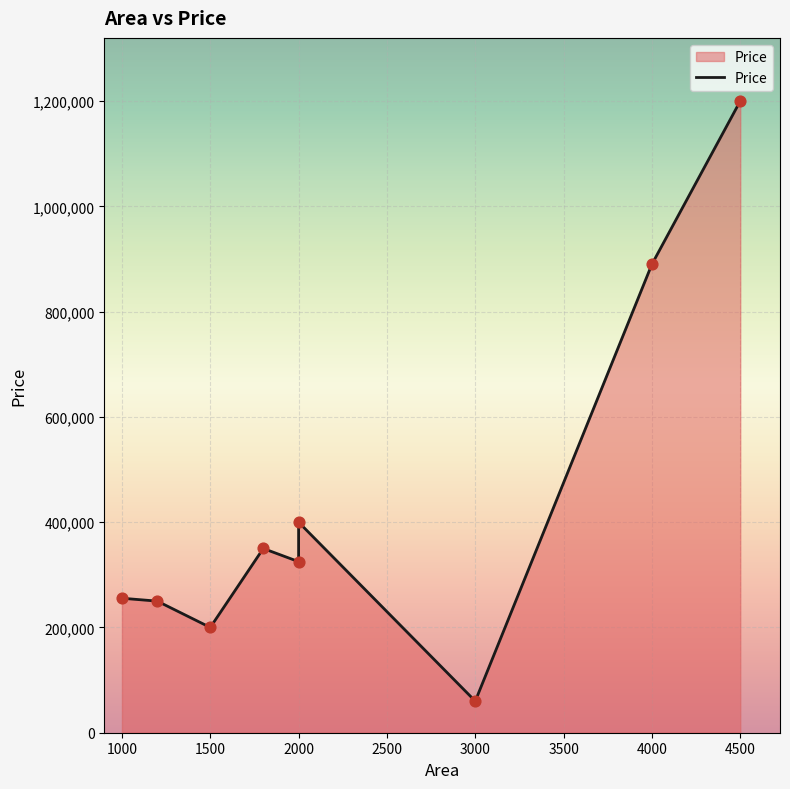

Which has a higher value, 2000 or 1500?

2000